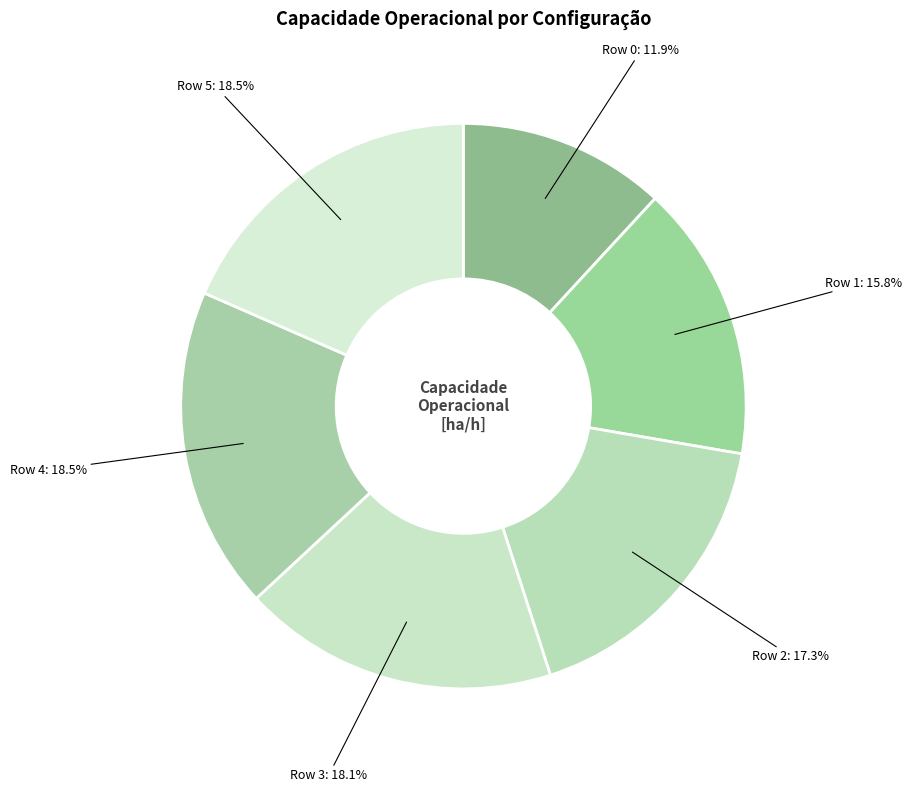

To the nearest percent, what is the average slice percentage?

17%